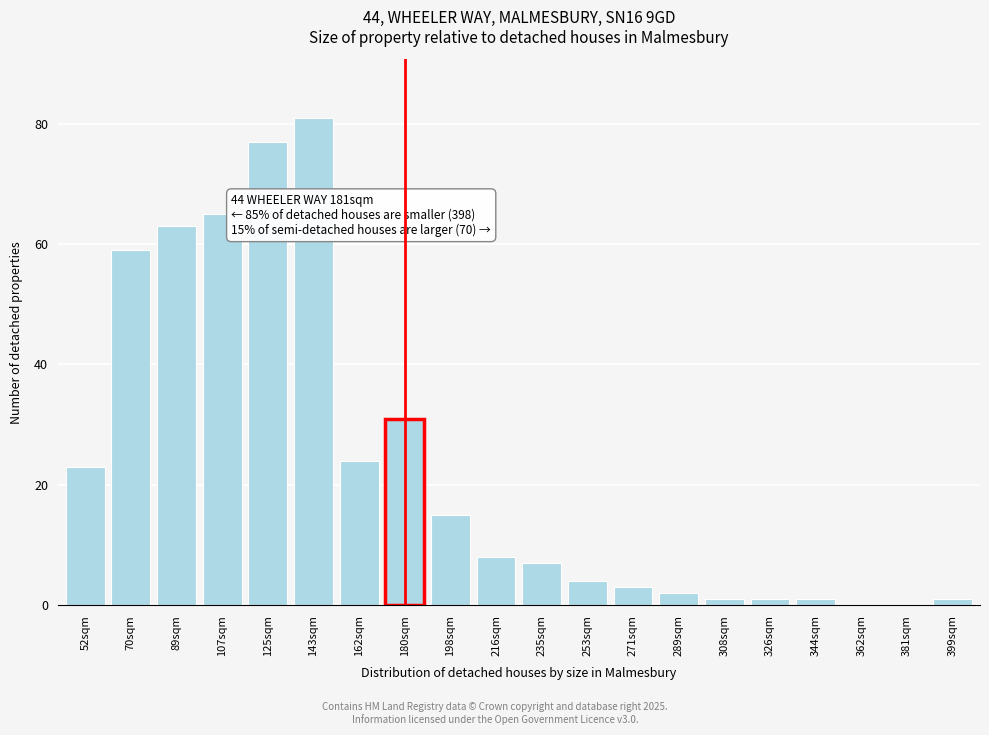

Reading right to left, what are all the values shown in this chart?

399sqm=1	381sqm=0	362sqm=0	344sqm=1	326sqm=1	308sqm=1	289sqm=2	271sqm=3	253sqm=4	235sqm=7	216sqm=8	198sqm=15	180sqm=31	162sqm=24	143sqm=81	125sqm=77	107sqm=65	89sqm=63	70sqm=59	52sqm=23